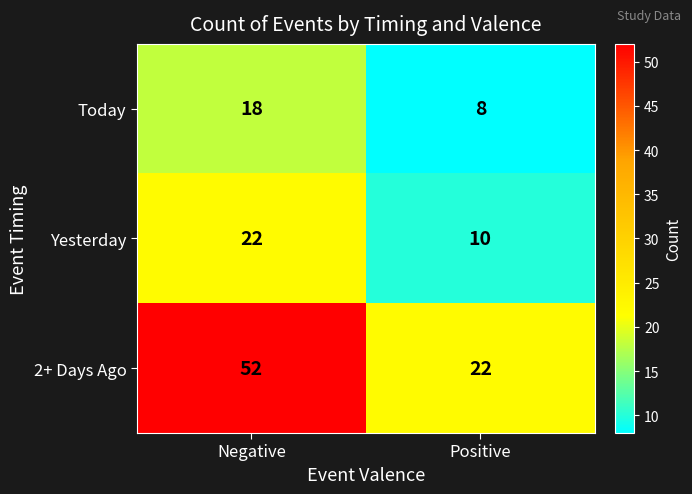

Reading right to left, what are all the values shown in this chart?

Today: Positive=8	Negative=18
Yesterday: Positive=10	Negative=22
2+ Days Ago: Positive=22	Negative=52